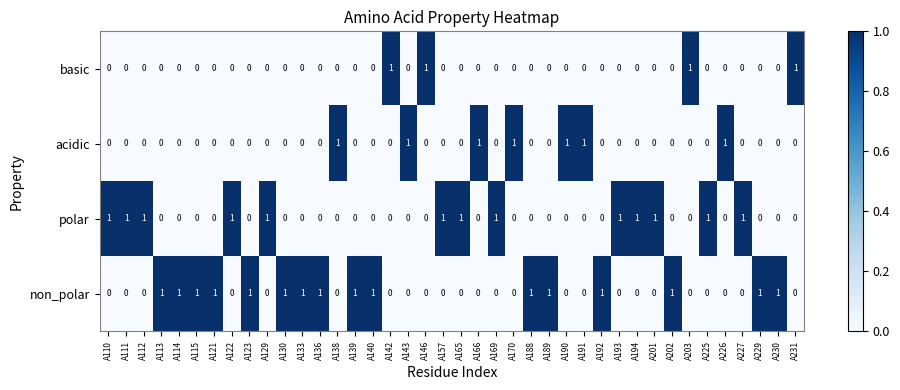

What is the sum of all non_polar values?

16